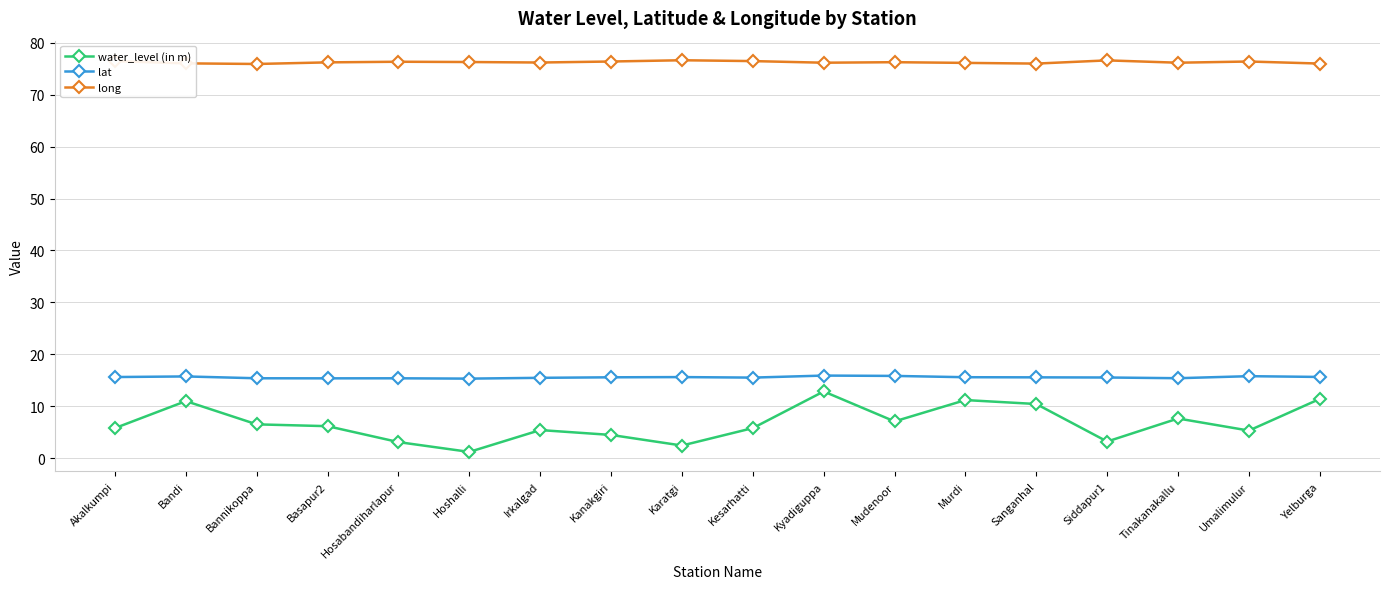

How many series are shown in this chart?

3